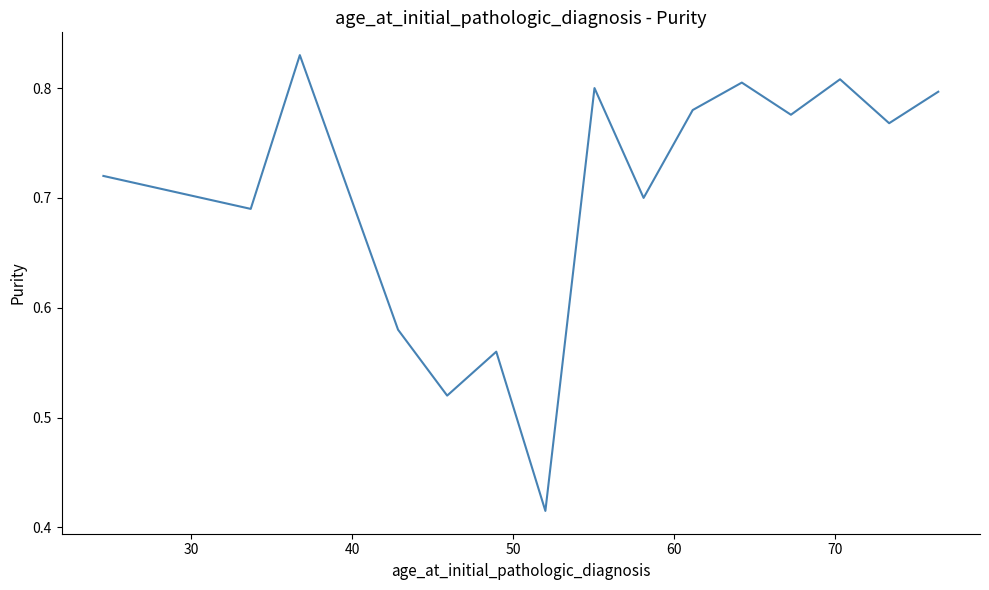

True or false: there are more than 0 points higher than both neighbors.

True